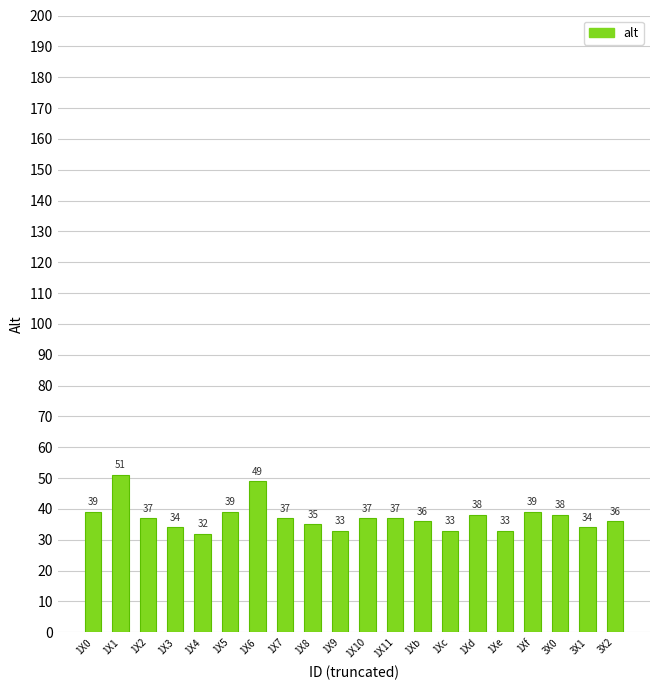

The chart shows a value of 67 at 1Xd. True or false?

False